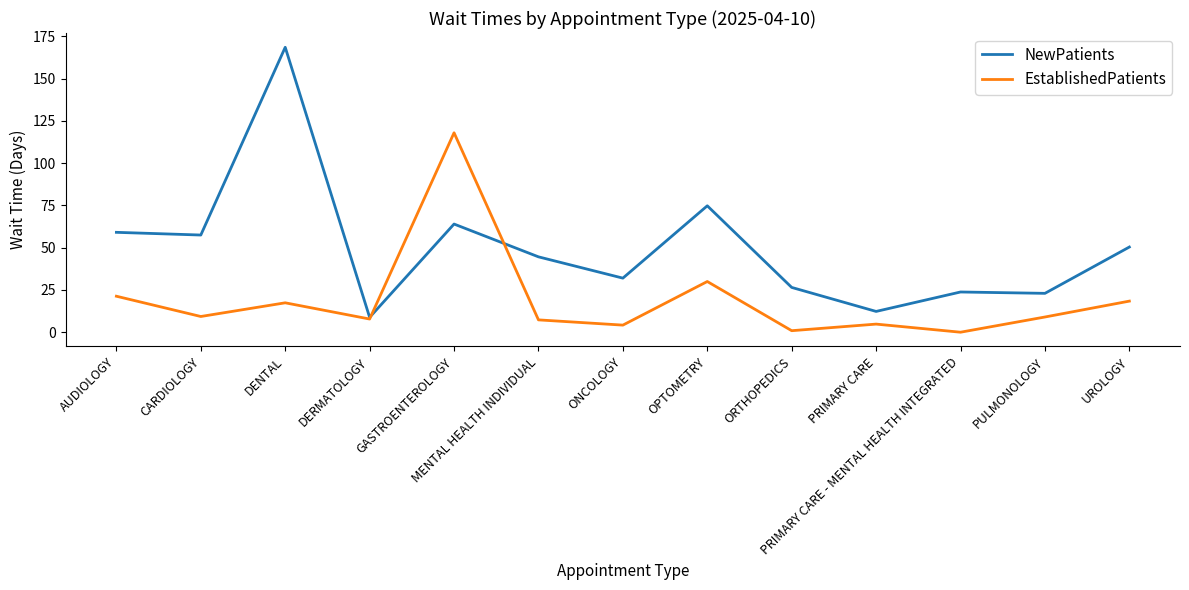

In NewPatients, how many points are lower than both neighbors (excluding endpoints)?

5